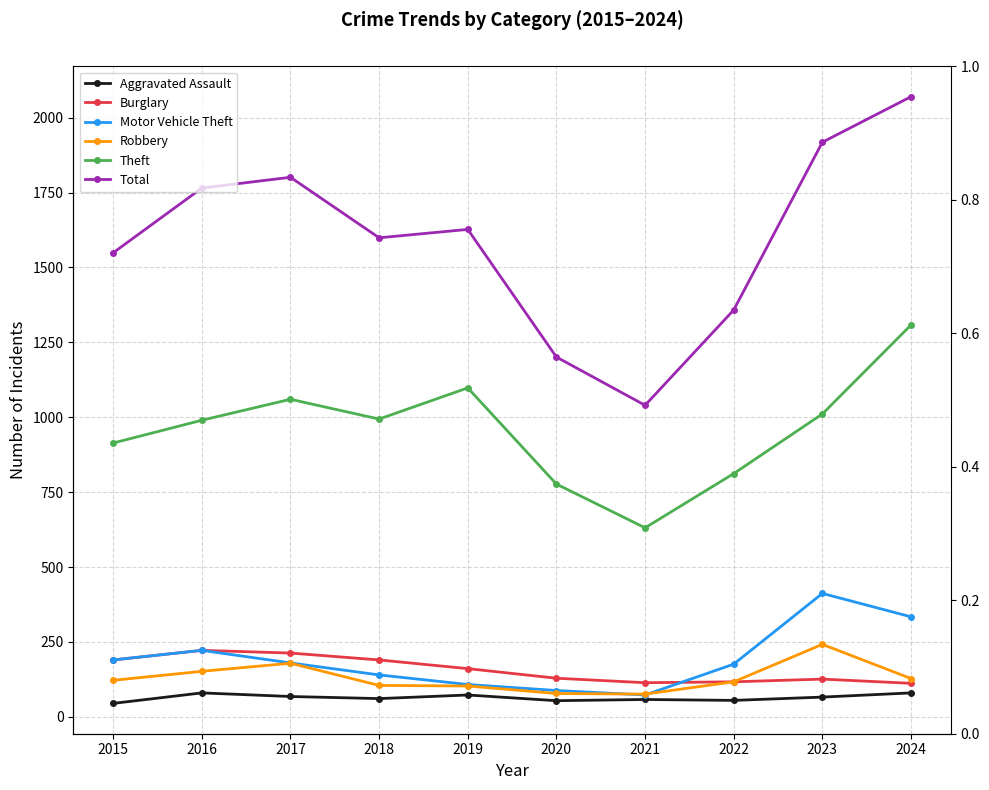

What is the sum of all Burglary values?

1574